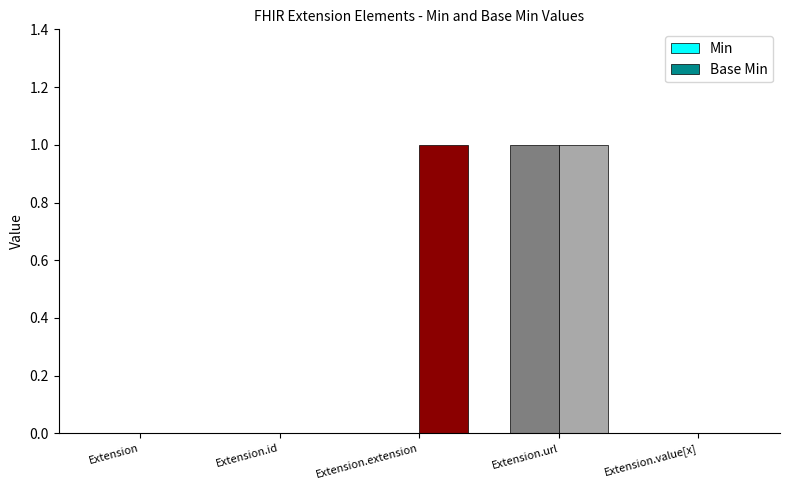

True or false: Base Min has a value of 1 at Extension.extension.

True